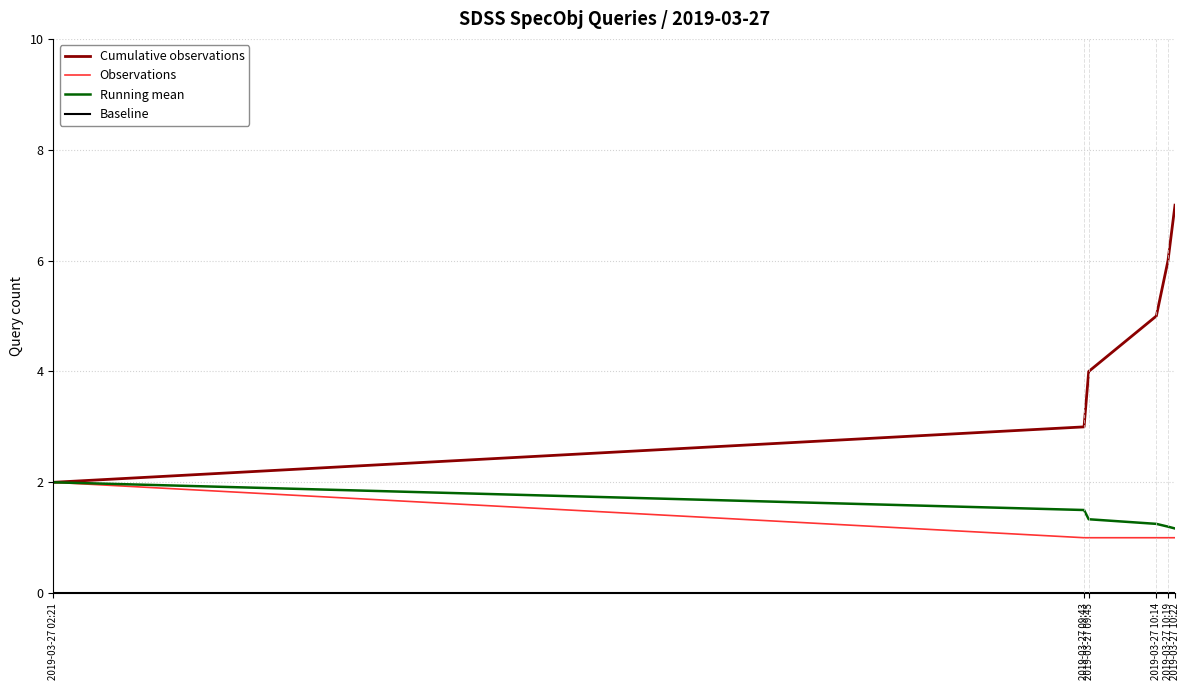

Which series has the largest total across all categories?

Cumulative observations